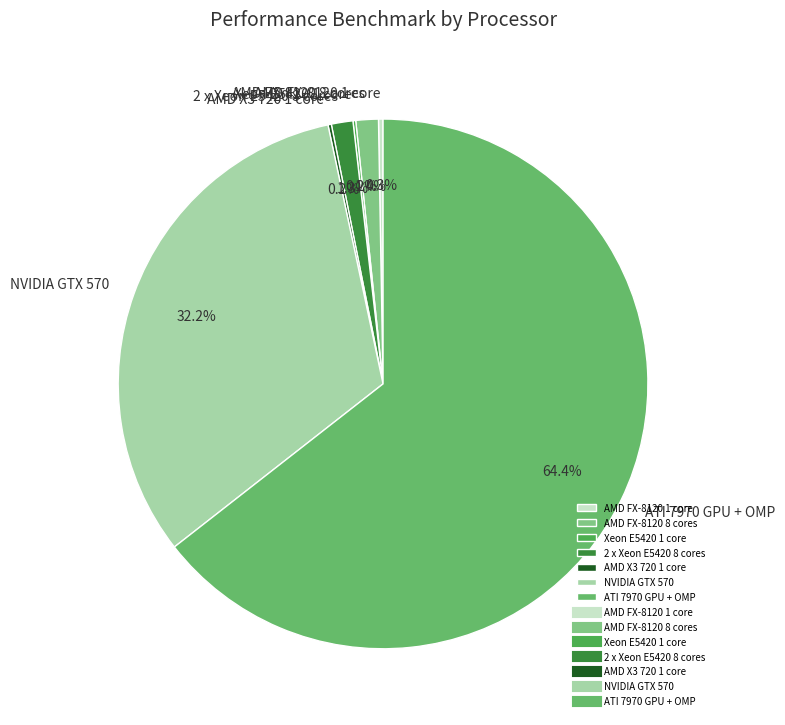

To the nearest percent, what is the combined percentage of ATI 7970 GPU + OMP and AMD FX-8120 8 cores?

66%